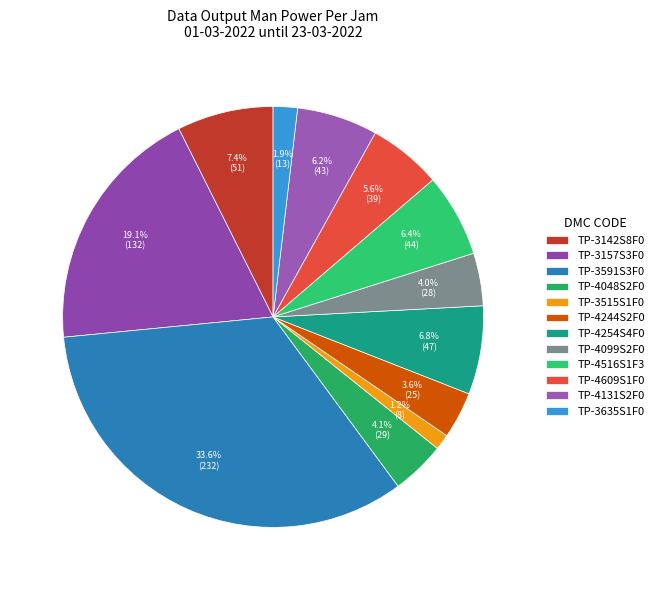

What percentage is the TP-4254S4F0 slice, to the nearest percent?

7%